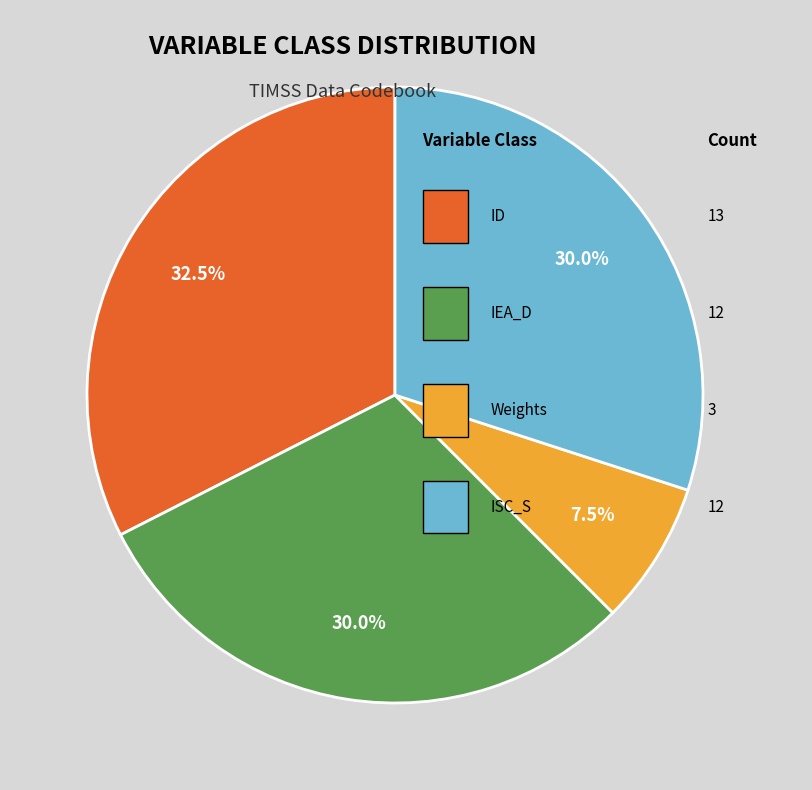

Does any single category account for the majority?

No